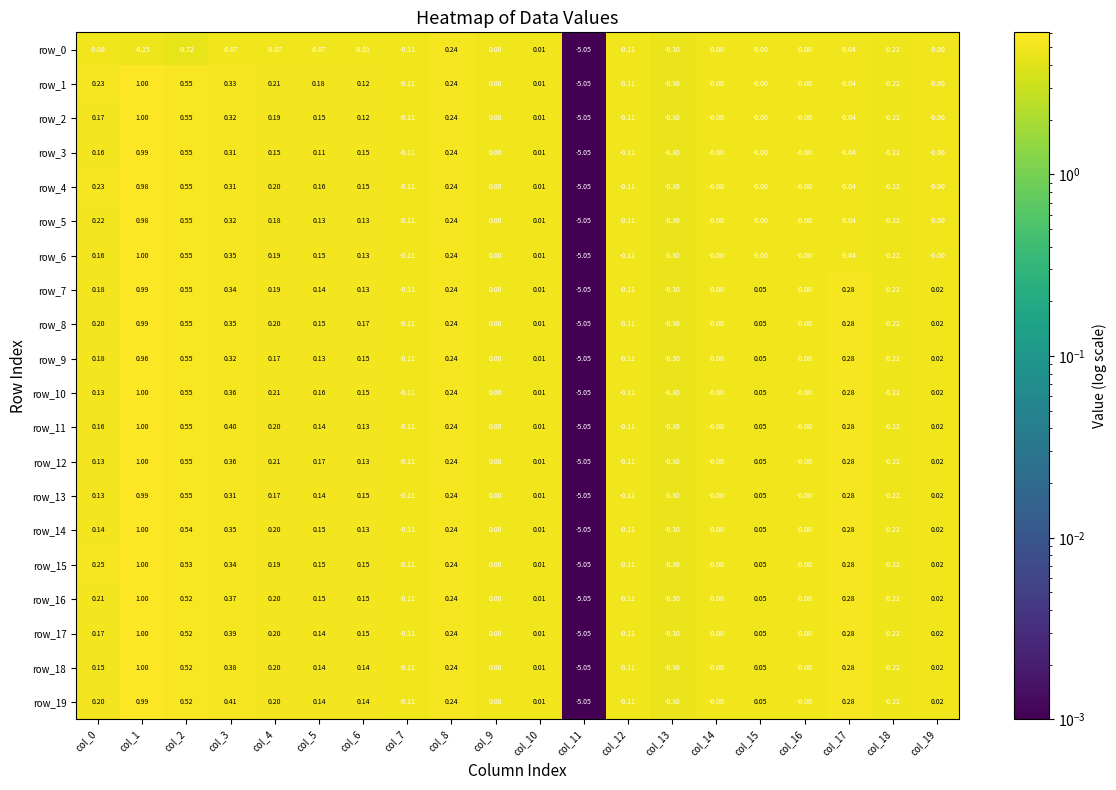

Is the value of row_11 at col_5 greater than the value of row_19 at col_16?

Yes